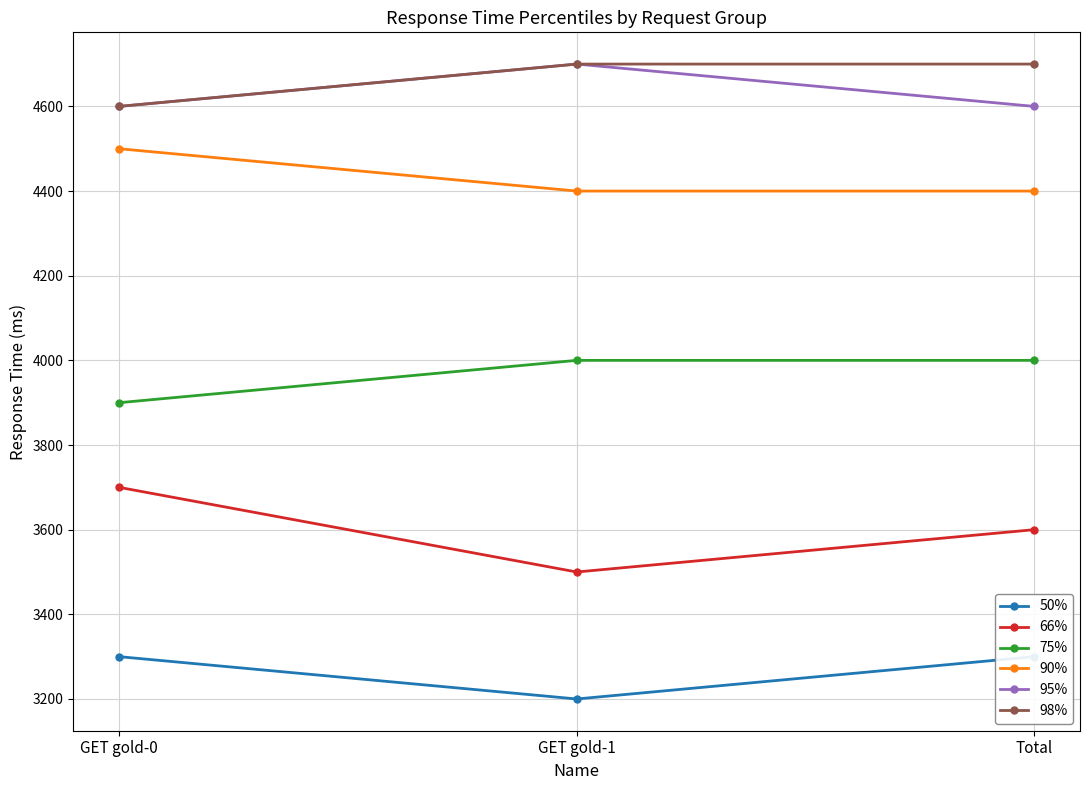

What position from the left is Total?

3